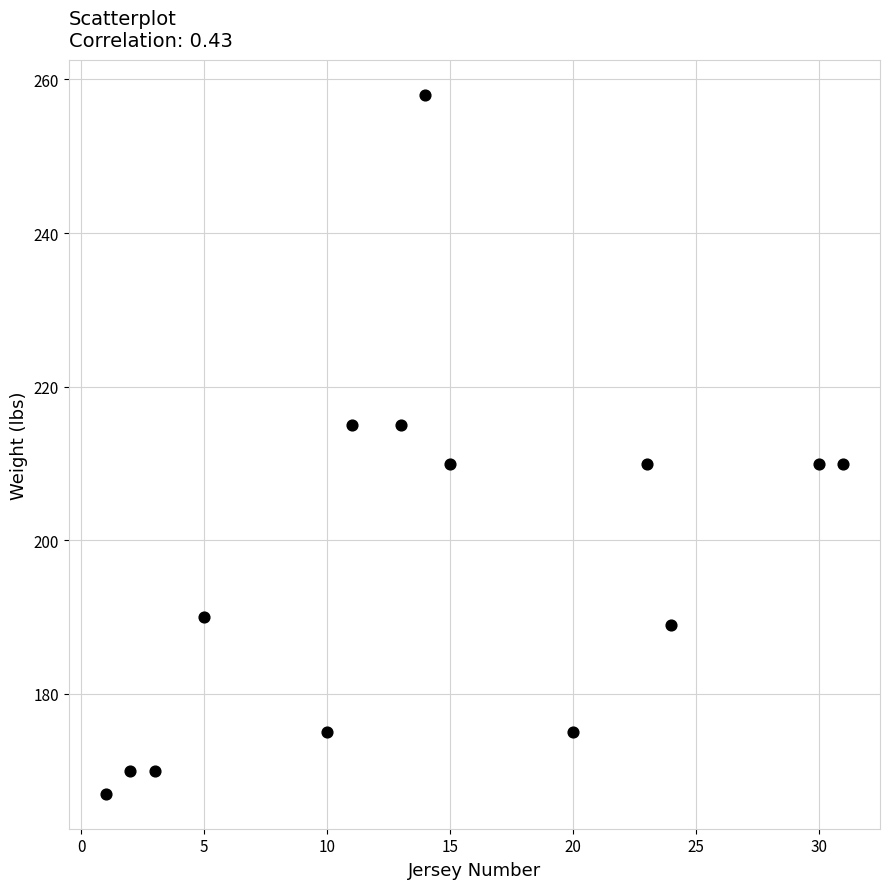

What is the range of X values (max minus min)?

30